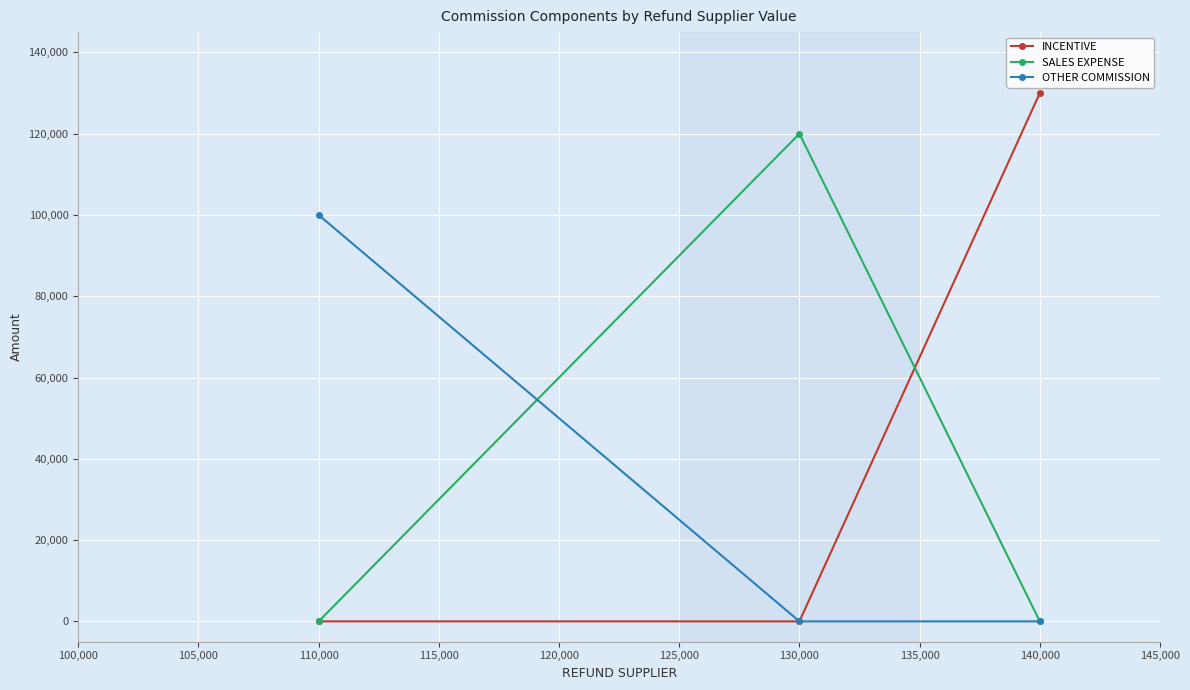

Reading left to right, extract all data points from this chart.

INCENTIVE: 110,000=0	130,000=0	140,000=130000
SALES EXPENSE: 110,000=0	130,000=120000	140,000=0
OTHER COMMISSION: 110,000=100000	130,000=0	140,000=0